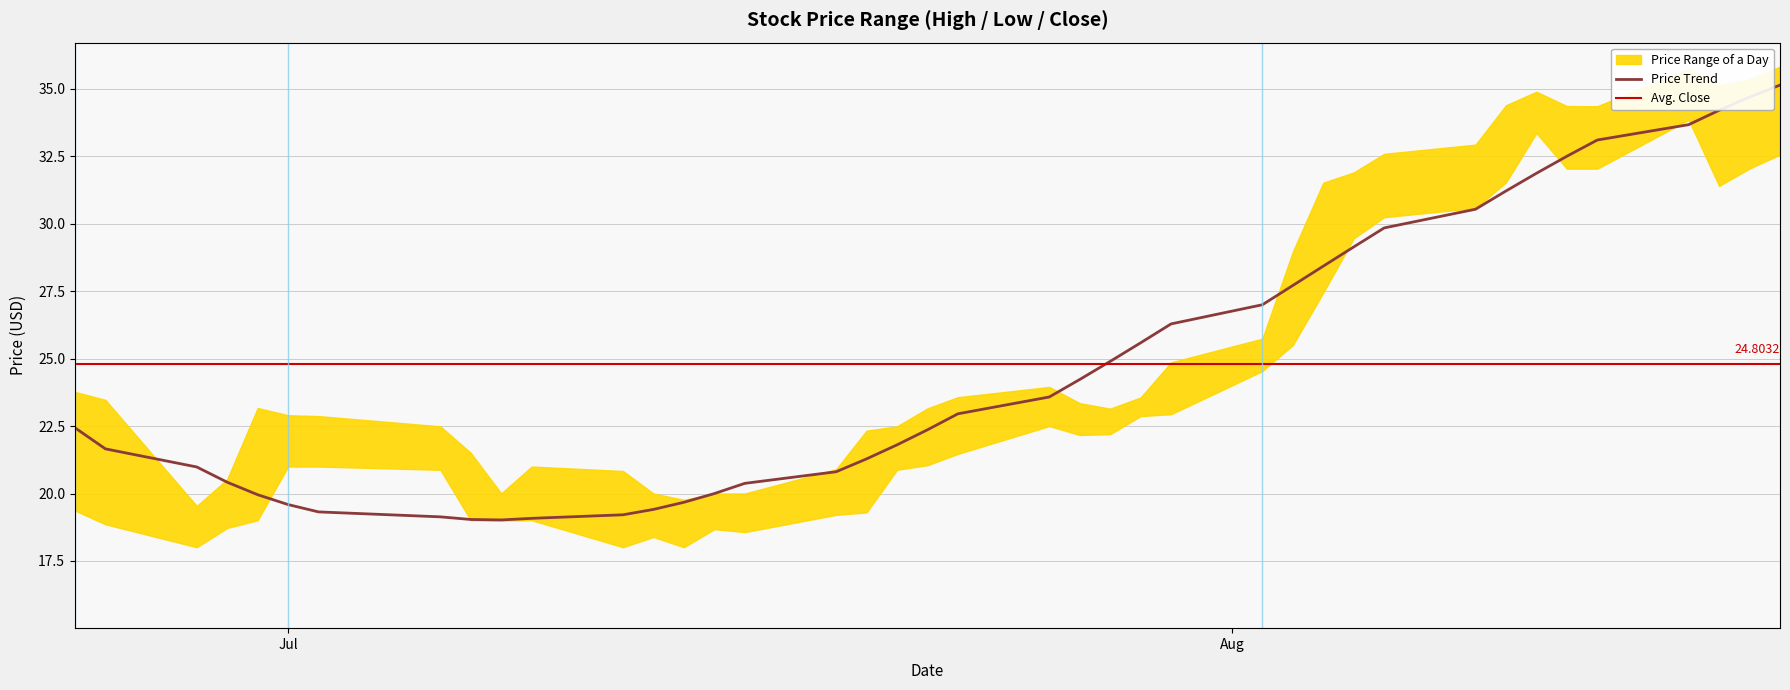

What is the maximum value for Price Trend?

35.1